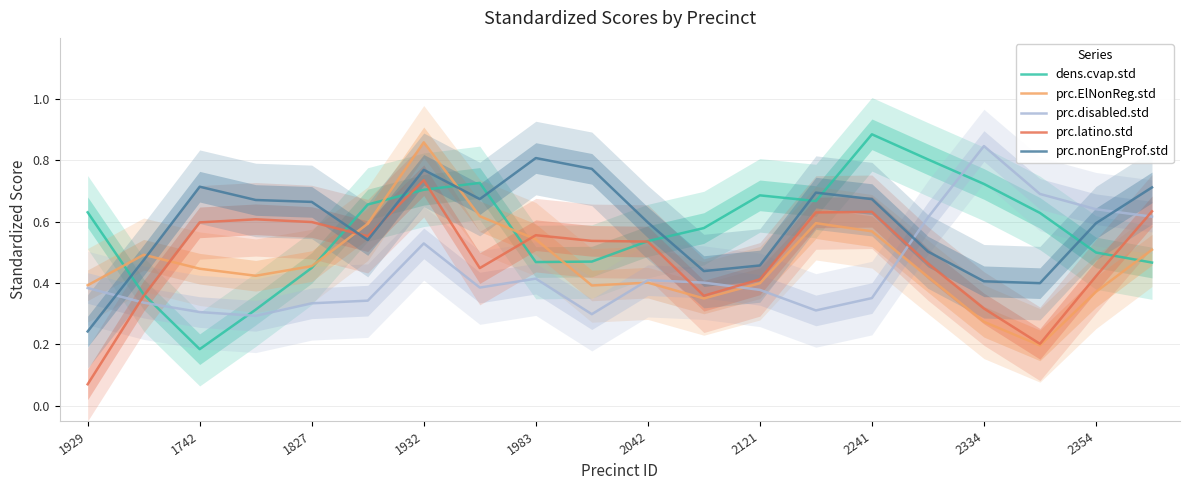

What is the value of the prc.latino.std point at the 7th from the left?

0.7